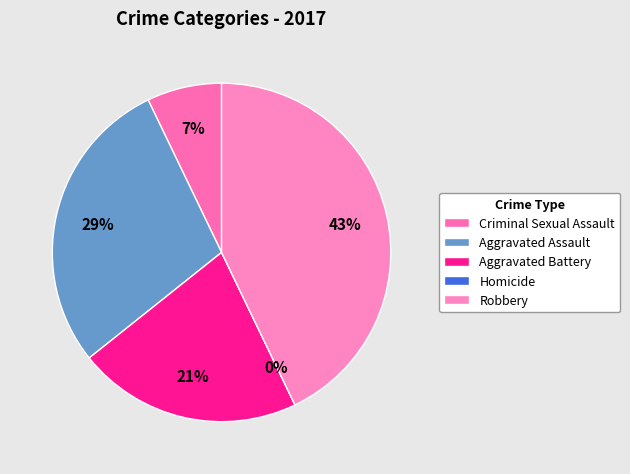

How many slices are in this pie chart?

5